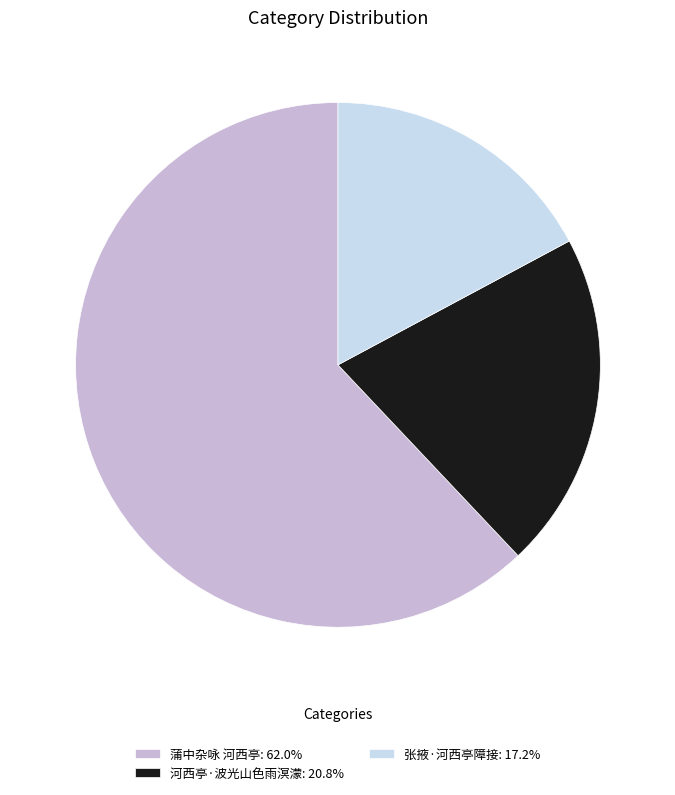

Combined, do 张掖·河西亭障接: 17.2% and 蒲中杂咏 河西亭: 62.0% account for over 50%?

Yes